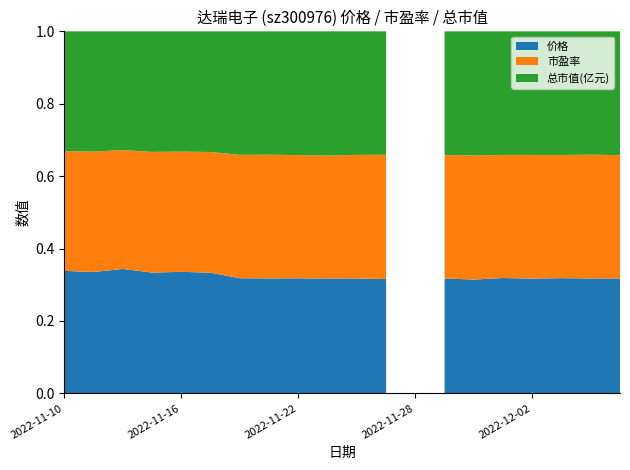

What is the difference between the second highest and minimum values in the 价格 series?

3.4